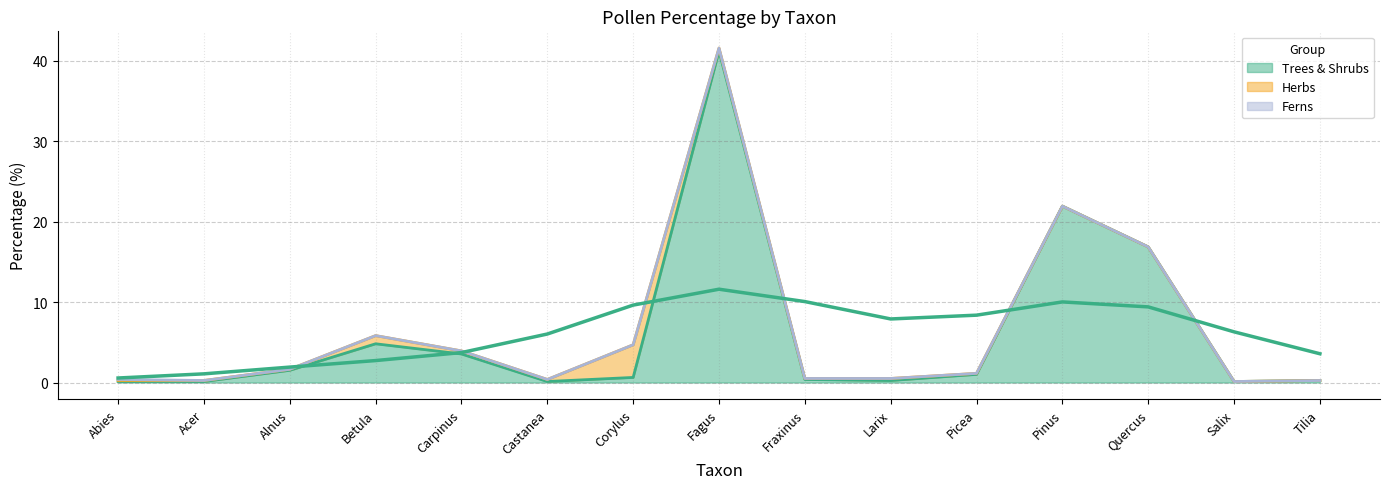

How many lines are shown in the chart?

3